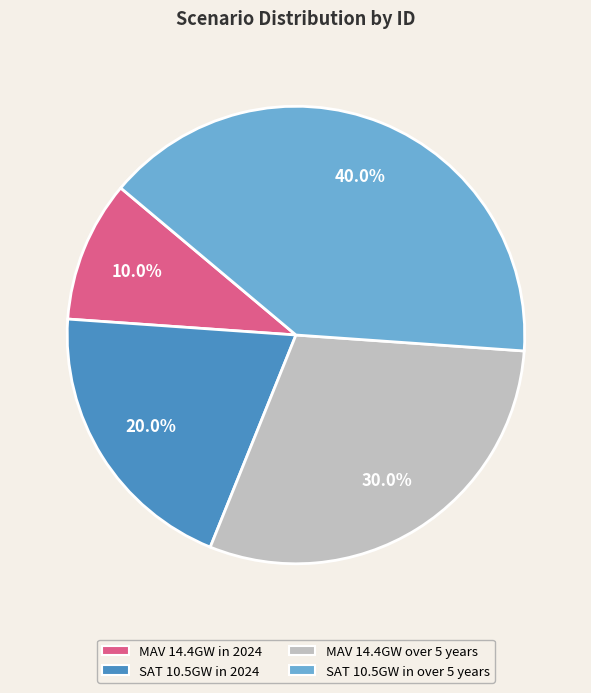

Which slice is the smallest?

MAV 14.4GW in 2024